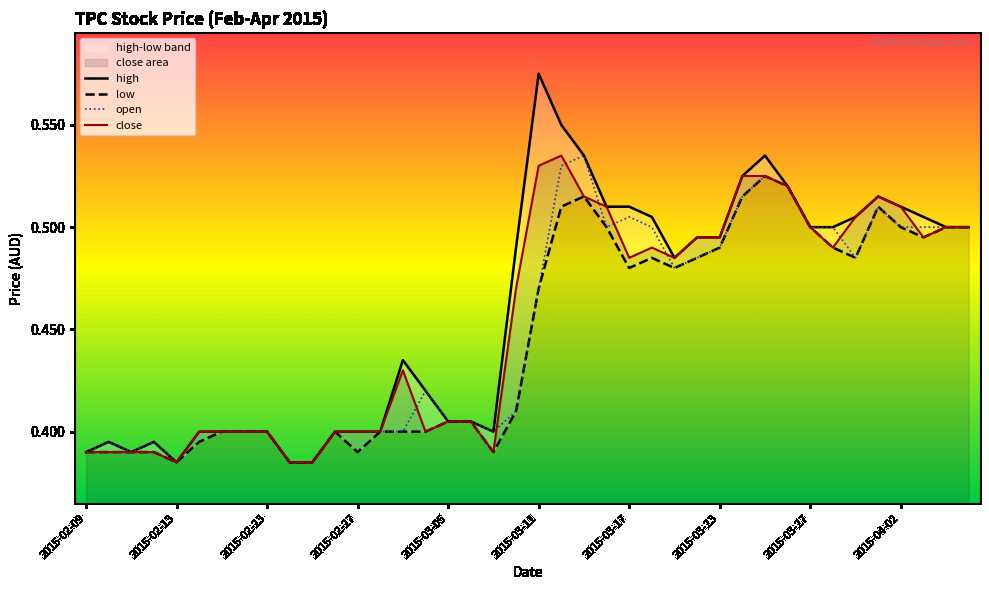

Rank the series by their average value, from lowest to highest.

low, open, close, high